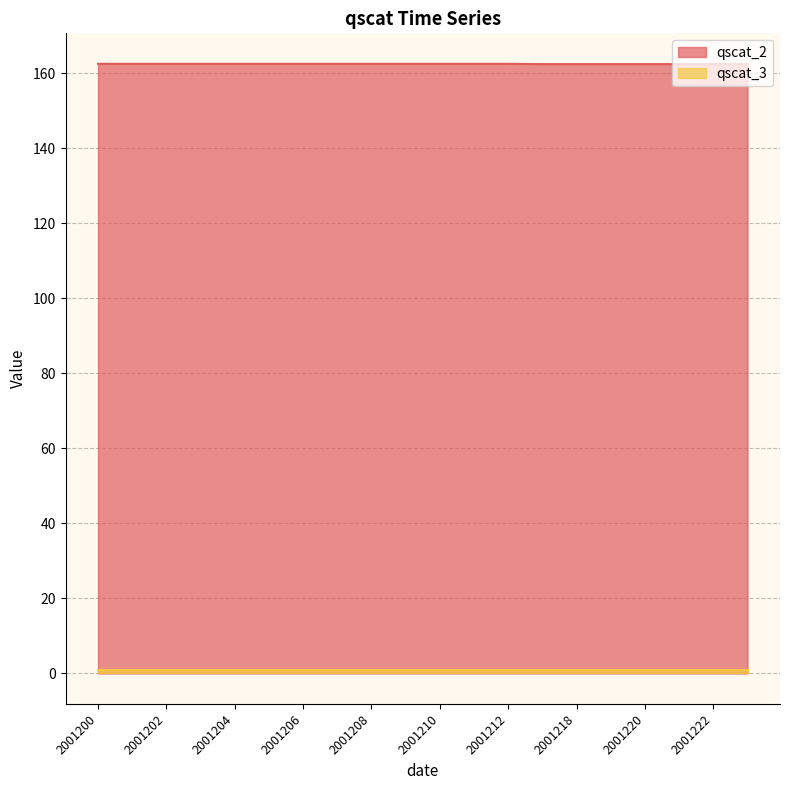

True or false: qscat_2 has a value of 162.5 at 2001212.

True